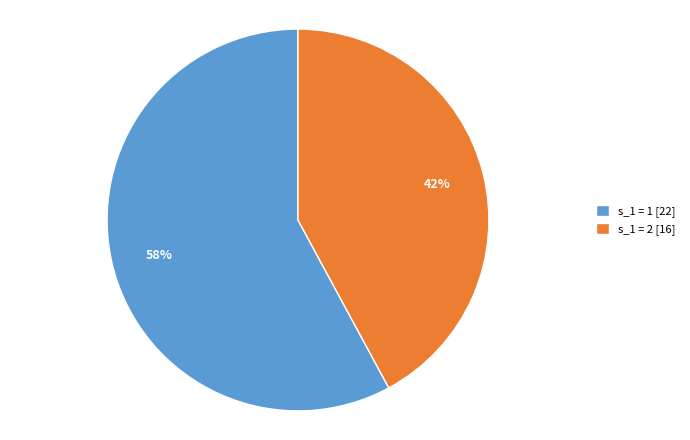

To the nearest percent, what is the difference between the largest and smallest slice percentages?

16%